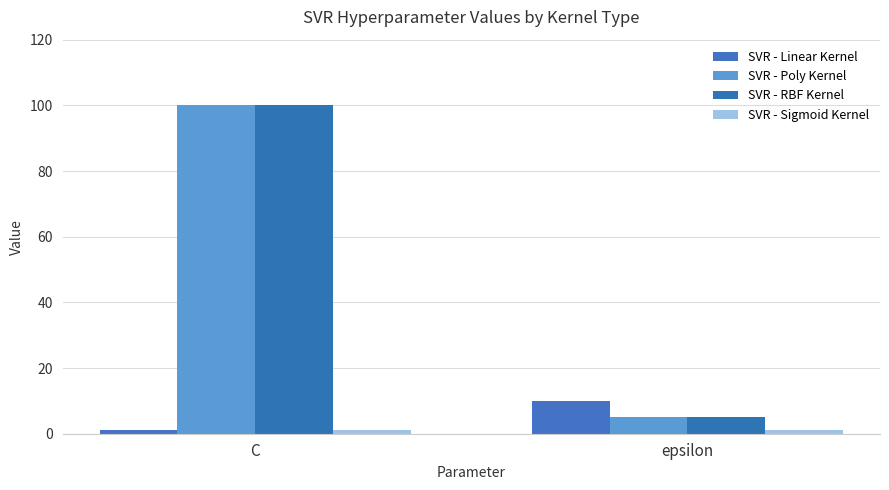

Is the value of SVR - Poly Kernel at C greater than the value of SVR - Sigmoid Kernel at epsilon?

Yes